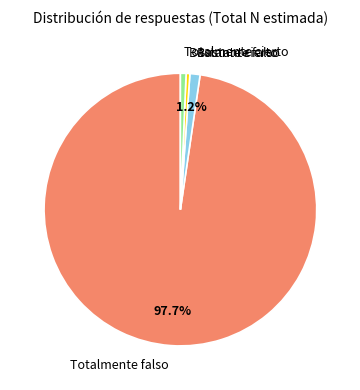

Approximately how many times larger is the value at Totalmente cierto compared to Bastante falso?

0.6